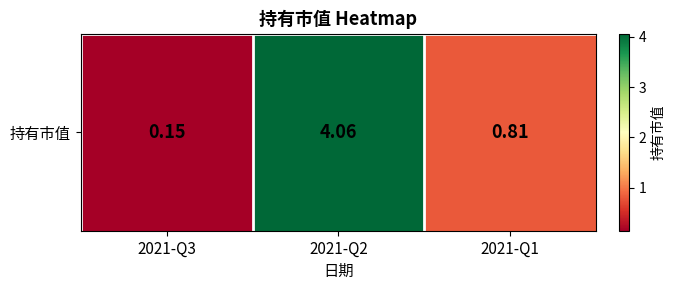

The value at 2021-Q2 is 6.7. True or false?

False